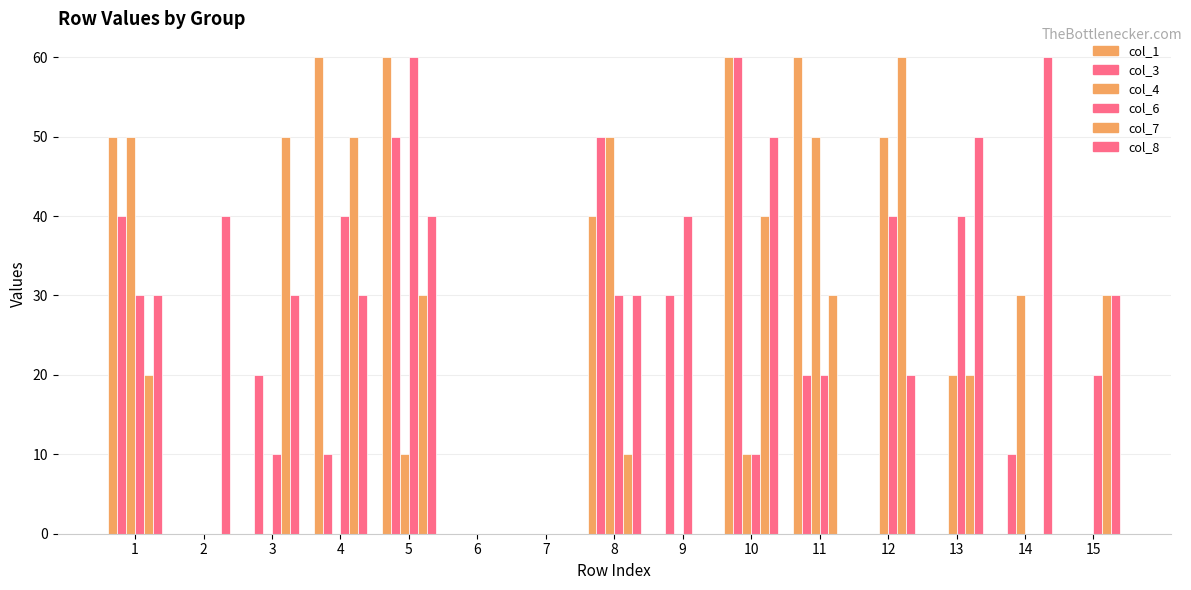

At which category is the sum across all series the highest?

5